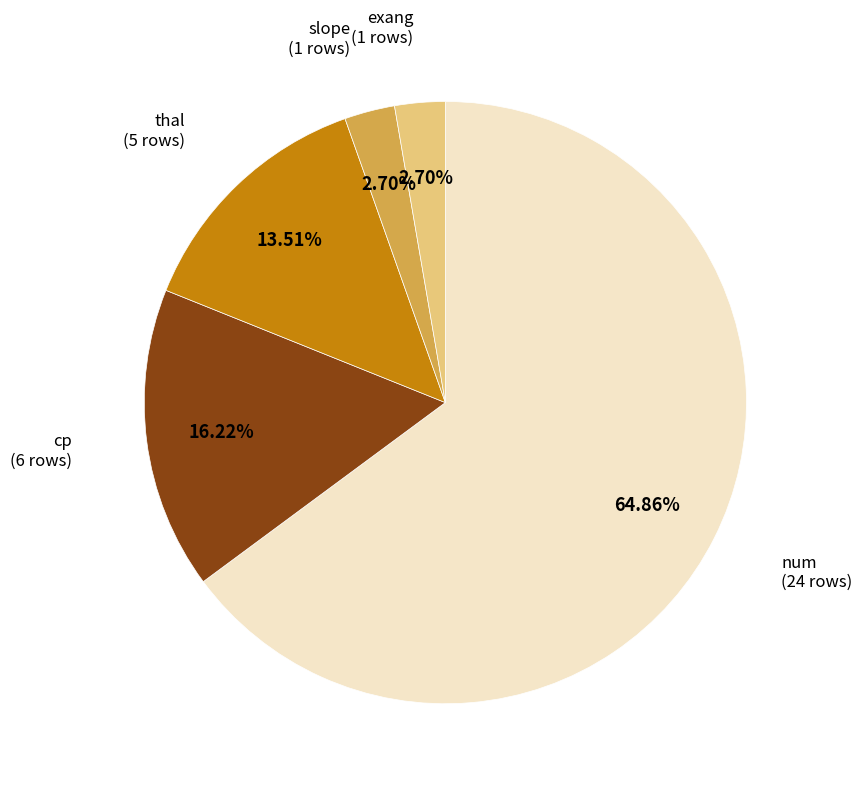

Approximately how many times larger is the value at thal compared to exang?

5.0